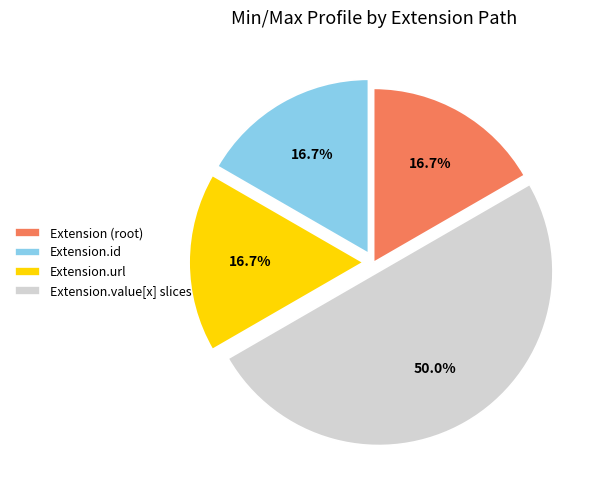

What portion of the pie excludes Extension (root)?

83.3%